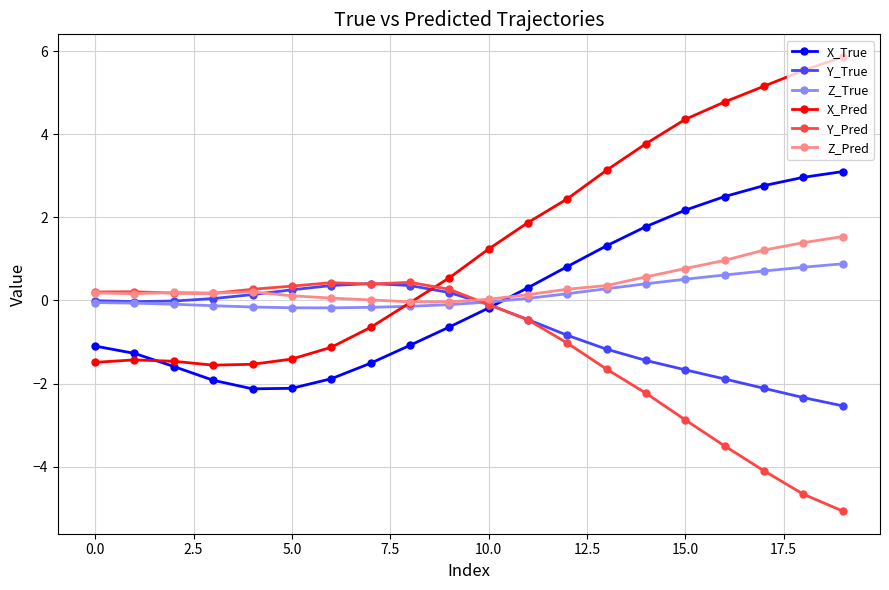

How many lines are shown in the chart?

6